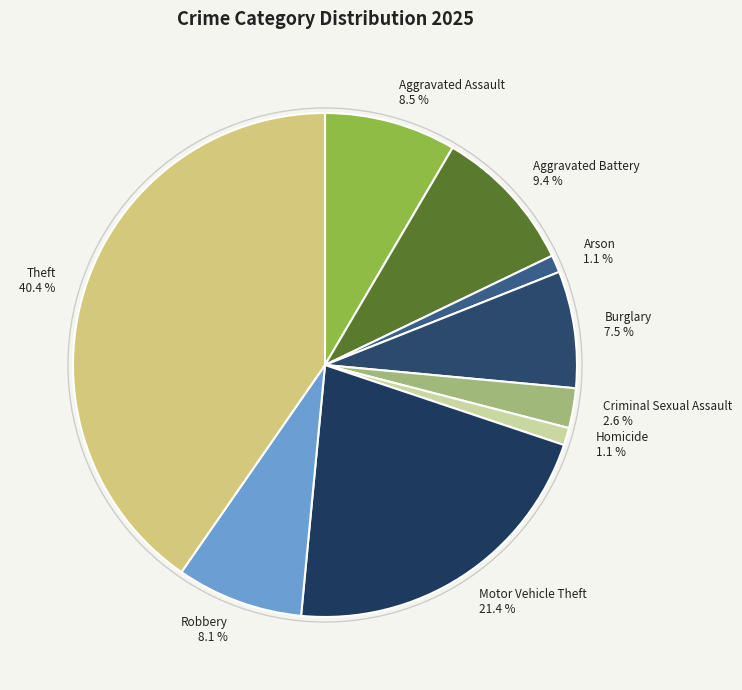

Is there a majority slice in this chart?

No